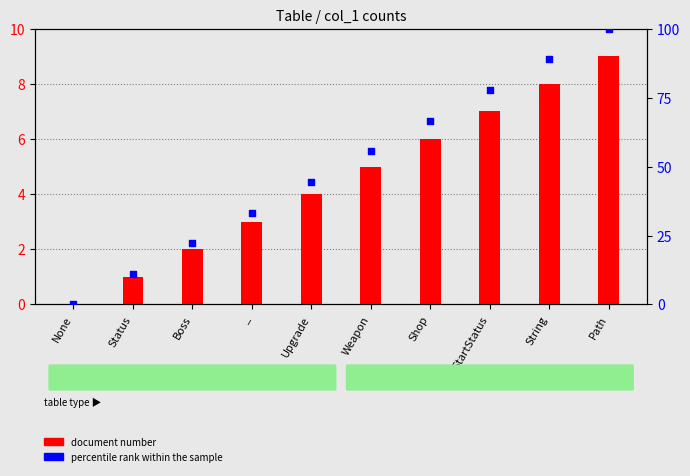

What is the total value across all series at Boss?

24.2